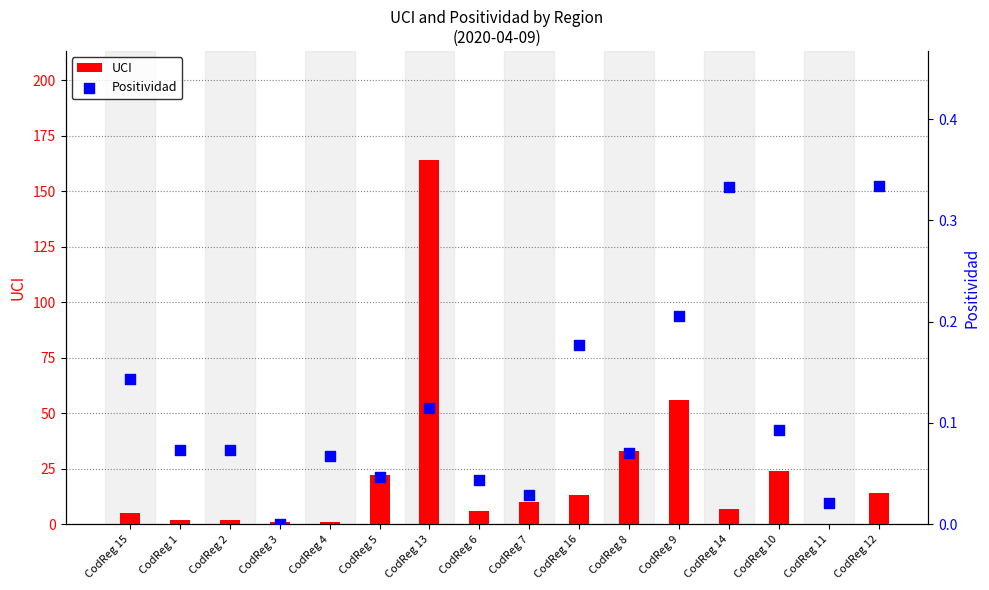

At which category is the sum across all series the highest?

CodReg 13